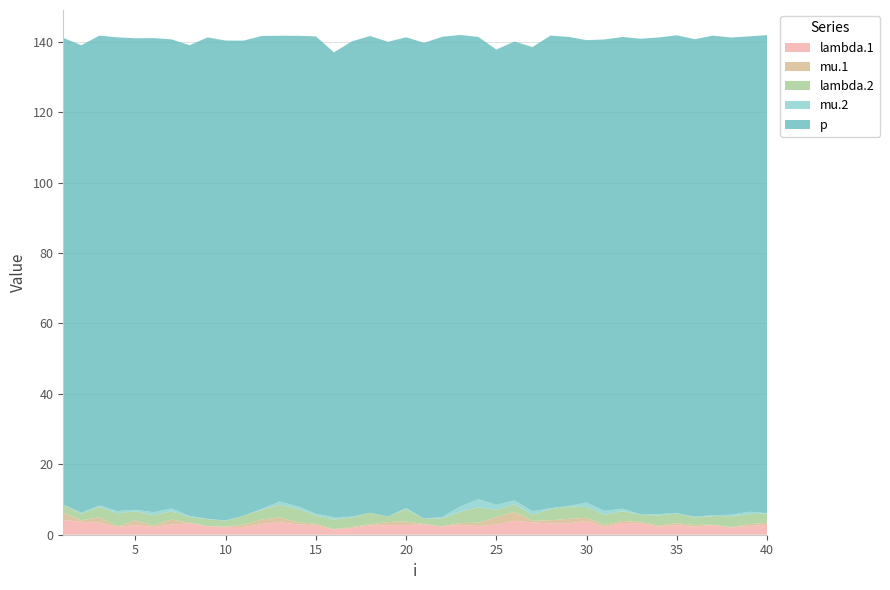

Reading left to right, extract all data points from this chart.

lambda.1: 1=4.1	2=3.7	3=3.4	4=2.2	5=2.7	6=2.2	7=2.9	8=3.2	9=2.4	10=2.2	11=2.2	12=3.0	13=3.6	14=2.9	15=2.6	16=1.5	17=1.9	18=2.6	19=2.7	20=2.7	21=3.0	22=2.4	23=2.7	24=2.5	25=2.9	26=4.0	27=3.5	28=3.2	29=3.2	30=3.9	31=2.2	32=3.3	33=3.2	34=2.2	35=2.7	36=2.3	37=2.8	38=2.1	39=2.5	40=2.8
mu.1: 1=2.1	2=0.4	3=1.6	4=0.2	5=1.3	6=0.4	7=1.4	8=0.2	9=0.0	10=0.0	11=0.7	12=1.3	13=1.3	14=0.6	15=0.5	16=0.1	17=0.3	18=0.3	19=0.9	20=1.0	21=0.1	22=0.0	23=0.6	24=1.0	25=2.1	26=2.6	27=0.5	28=0.9	29=1.3	30=0.9	31=0.6	32=0.6	33=0.4	34=0.4	35=0.6	36=0.5	37=0.1	38=0.1	39=0.5	40=0.6
lambda.2: 1=2.2	2=1.9	3=3.0	4=3.7	5=2.6	6=2.9	7=2.4	8=1.5	9=2.0	10=1.7	11=2.5	12=2.7	13=3.6	14=3.8	15=2.4	16=2.7	17=2.7	18=3.3	19=1.6	20=3.5	21=1.5	22=2.2	23=3.2	24=4.3	25=2.1	26=2.2	27=1.8	28=3.1	29=3.5	30=3.0	31=2.9	32=2.8	33=2.0	34=2.8	35=2.8	36=2.2	37=2.5	38=3.1	39=2.8	40=2.6
mu.2: 1=0.1	2=0.3	3=0.3	4=0.7	5=0.4	6=0.8	7=0.8	8=0.3	9=0.1	10=0.1	11=0.0	12=0.3	13=1.0	14=0.7	15=0.4	16=0.7	17=0.2	18=0.0	19=0.0	20=0.3	21=0.0	22=0.4	23=1.5	24=2.3	25=1.4	26=1.1	27=1.0	28=0.3	29=0.1	30=1.3	31=1.1	32=0.7	33=0.1	34=0.4	35=0.1	36=0.2	37=0.2	38=0.4	39=0.7	40=0.1
p: 1=132.5	2=132.8	3=133.5	4=134.6	5=133.9	6=134.7	7=133.2	8=133.7	9=136.7	10=136.3	11=134.9	12=134.3	13=132.3	14=133.7	15=135.6	16=132.0	17=135.0	18=135.4	19=134.8	20=133.7	21=135.1	22=136.4	23=133.9	24=131.3	25=129.3	26=130.3	27=131.8	28=134.2	29=133.3	30=131.3	31=133.9	32=134.0	33=135.1	34=135.4	35=135.7	36=135.6	37=136.2	38=135.5	39=135.0	40=135.8